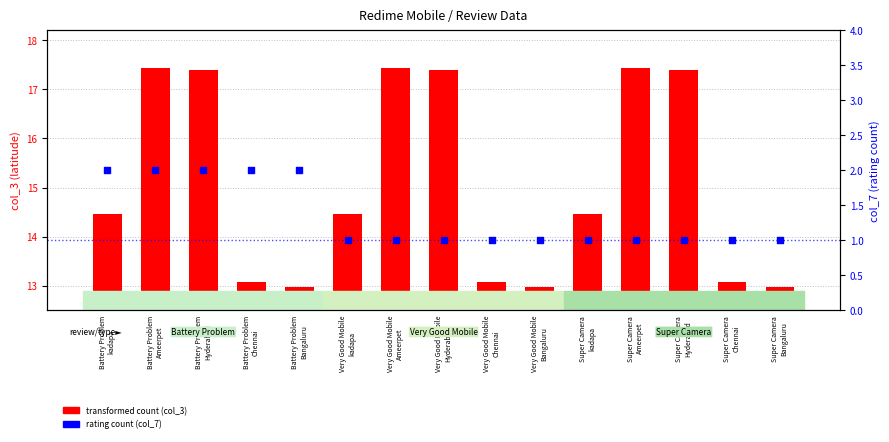

At which category is the sum across all series the highest?

Battery Problem
Ameerpet